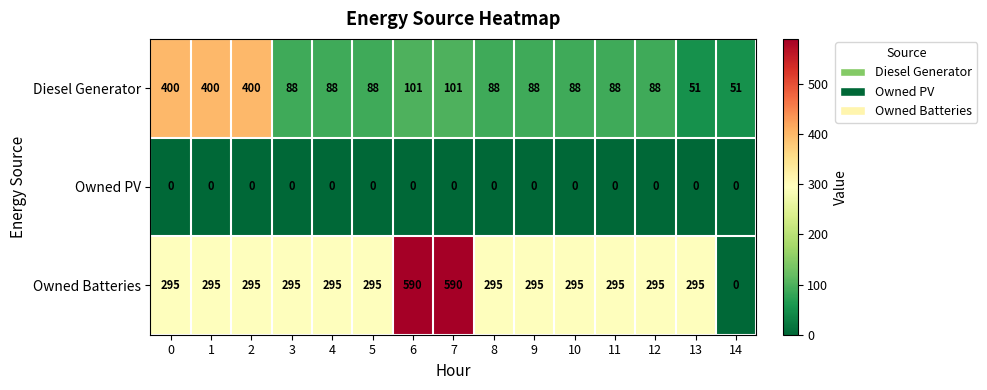

True or false: Owned PV has a value of 0 at 0.

True